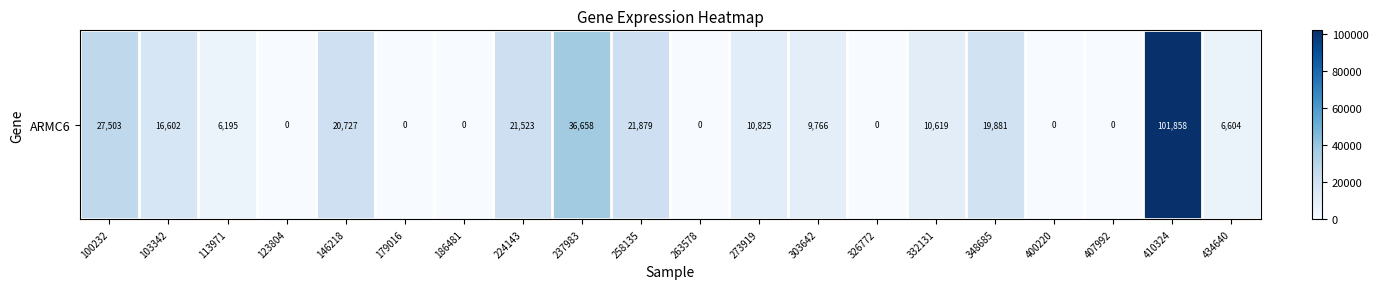

Reading left to right, what are all the values shown in this chart?

100232=27503	103342=16602	113971=6195	123804=0	146218=20727	179016=0	186481=0	224143=21523	237983=36658	258135=21879	263578=0	273919=10825	303642=9766	326772=0	332131=10619	348685=19881	400220=0	407992=0	410324=101858	434640=6604